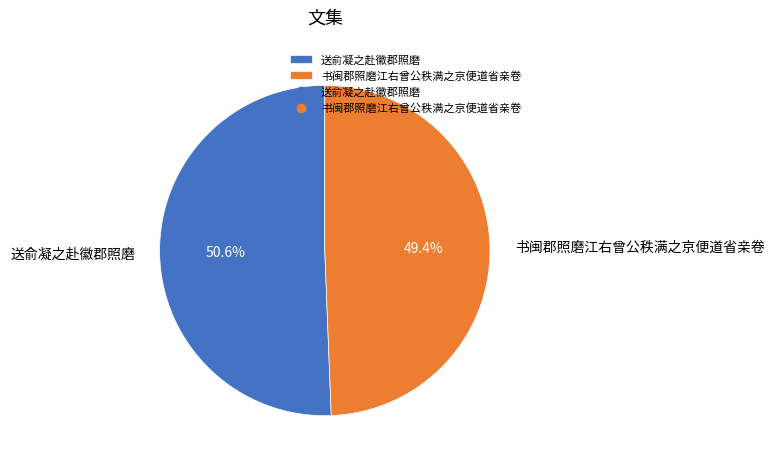

To the nearest percent, what is the average slice percentage?

50%